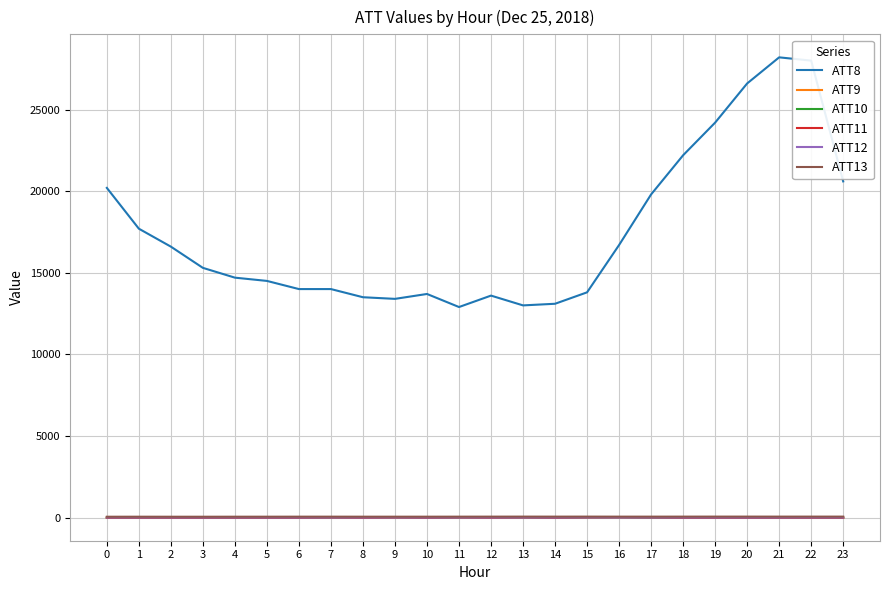

What is the lowest value of the ATT13 series?

49.5